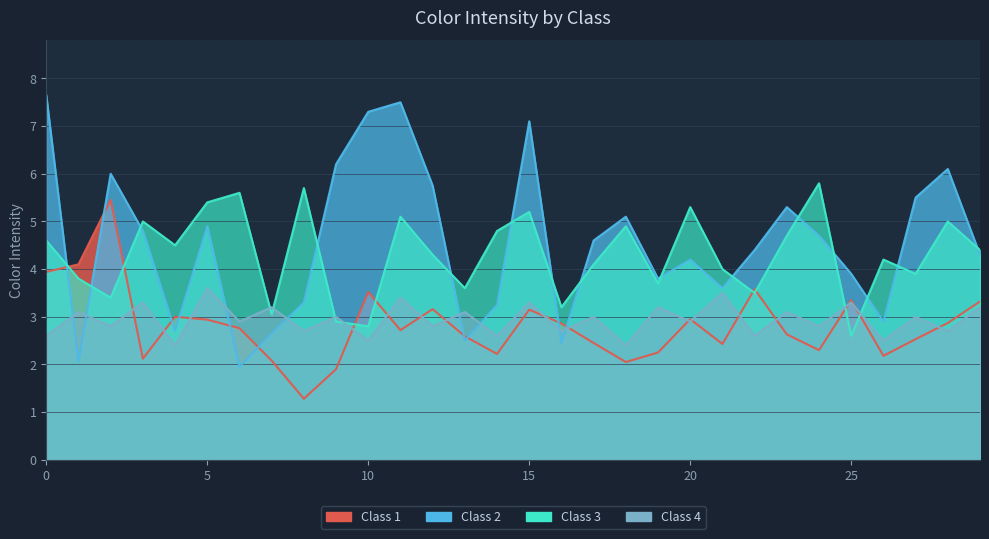

At how many categories does at least one series exceed 3?

30